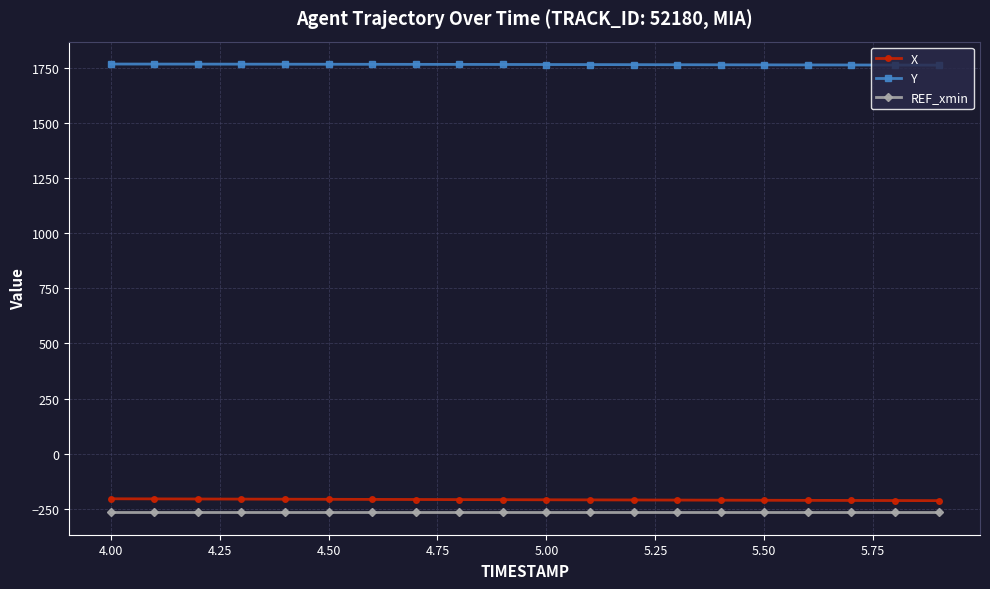

Is this an area chart (filled region under the line)?

No